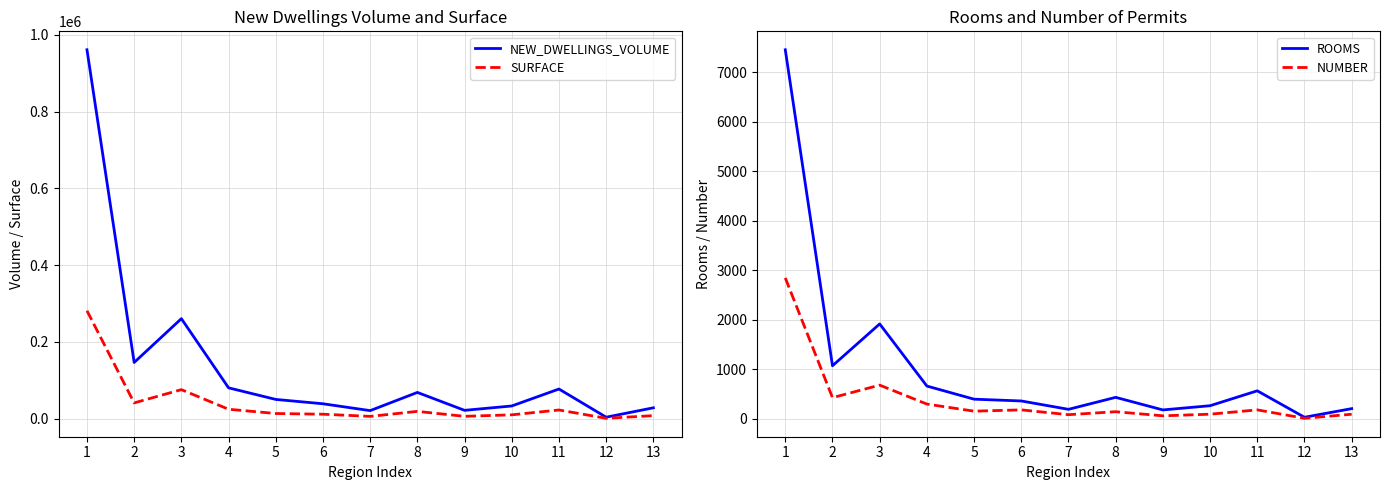

The value of ROOMS at 5 is 396. True or false?

True